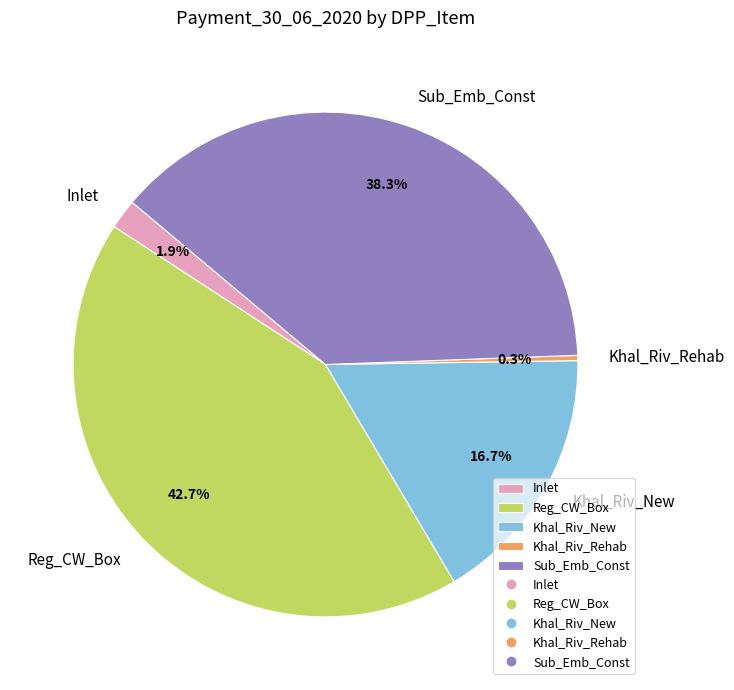

Is it true that Sub_Emb_Const is 38% of the pie?

True